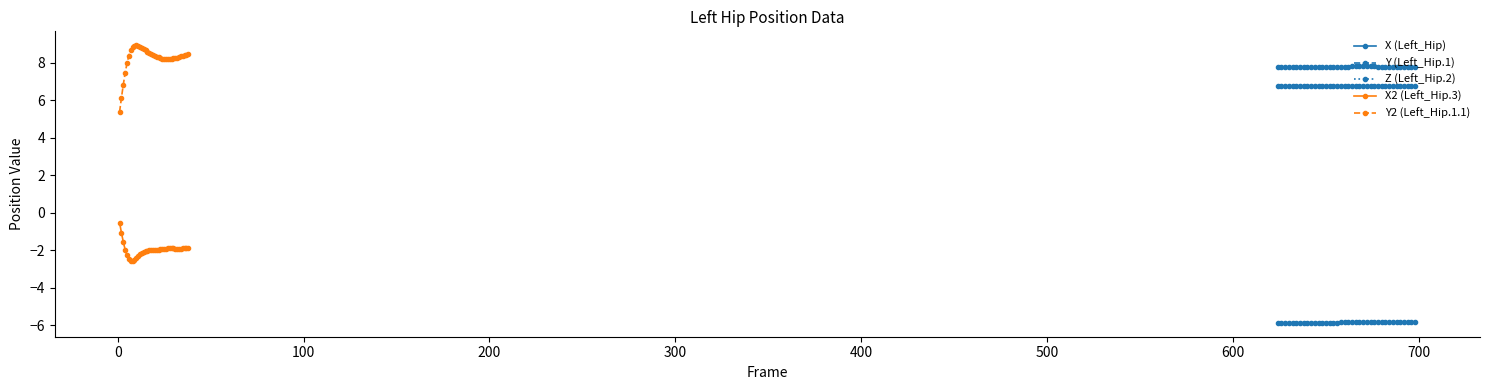

Count the number of categories in the chart.

38